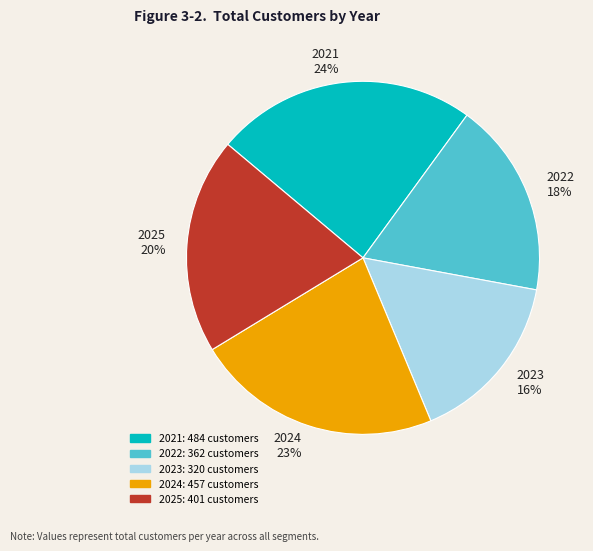

Between 2025 and 2023, which is larger?

2025